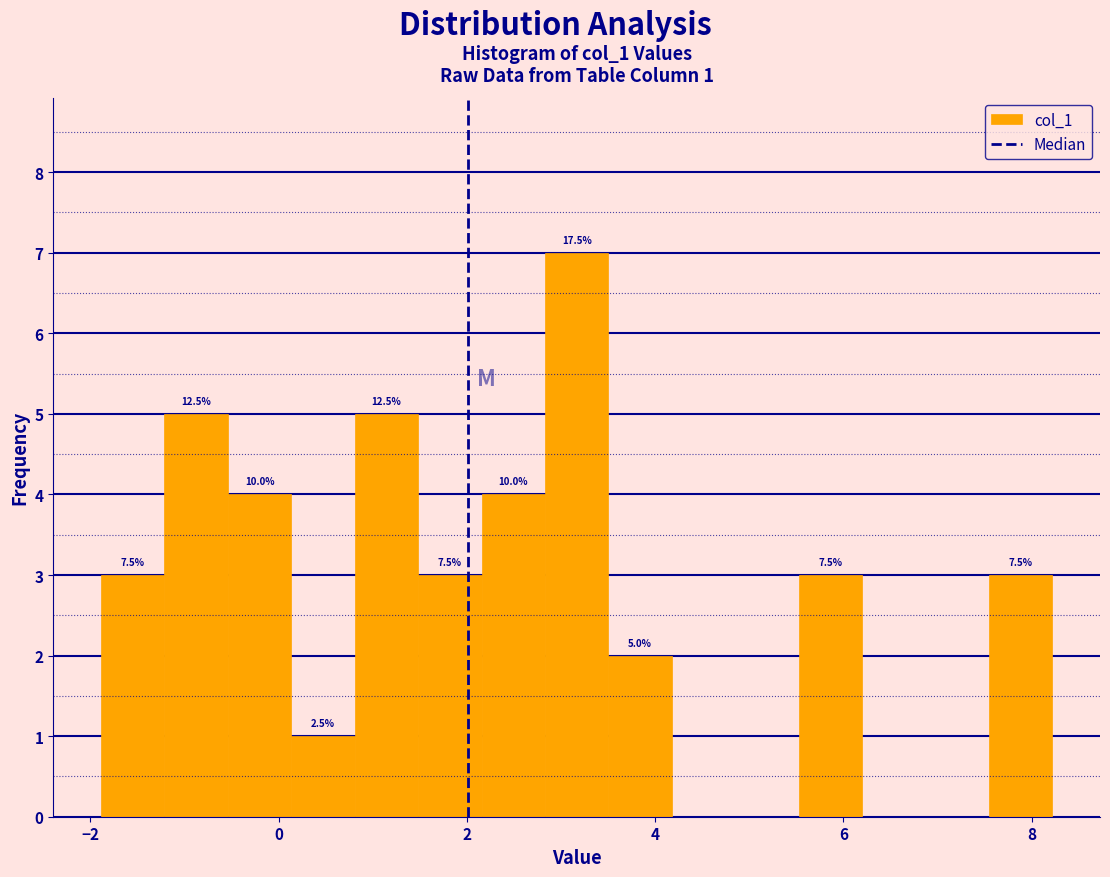

Read against the x-axis, roughly where is the centre of the tallest bar?

3.2